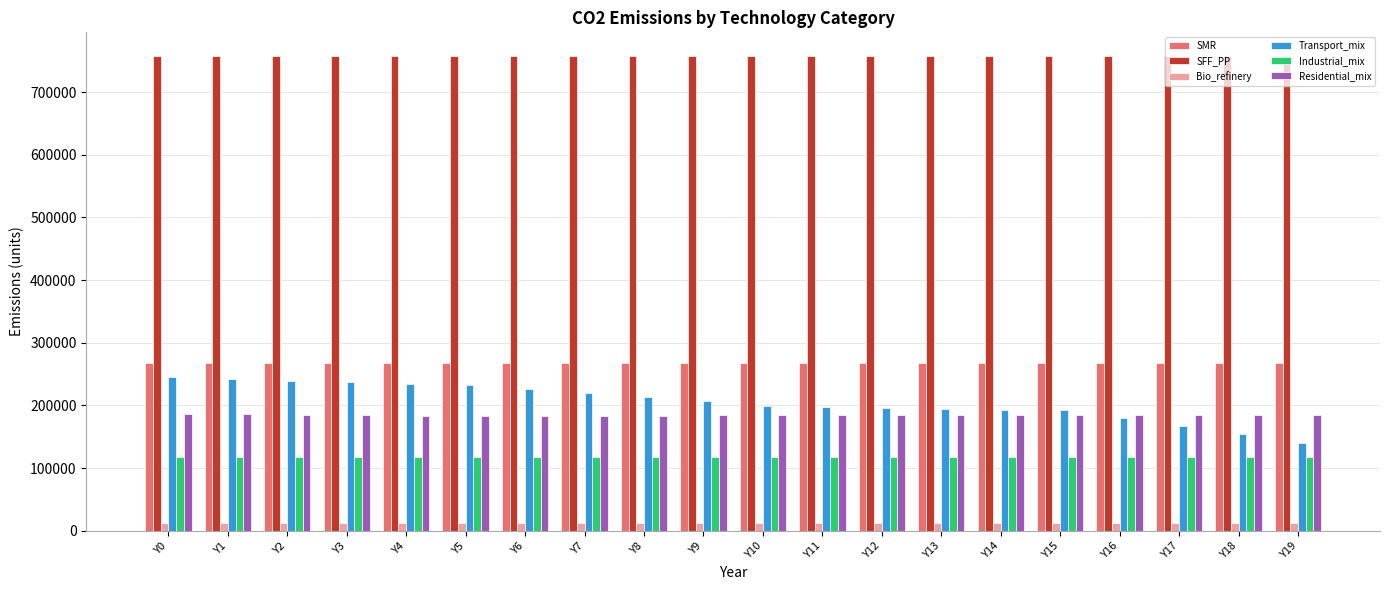

How many bars are there in total?

120